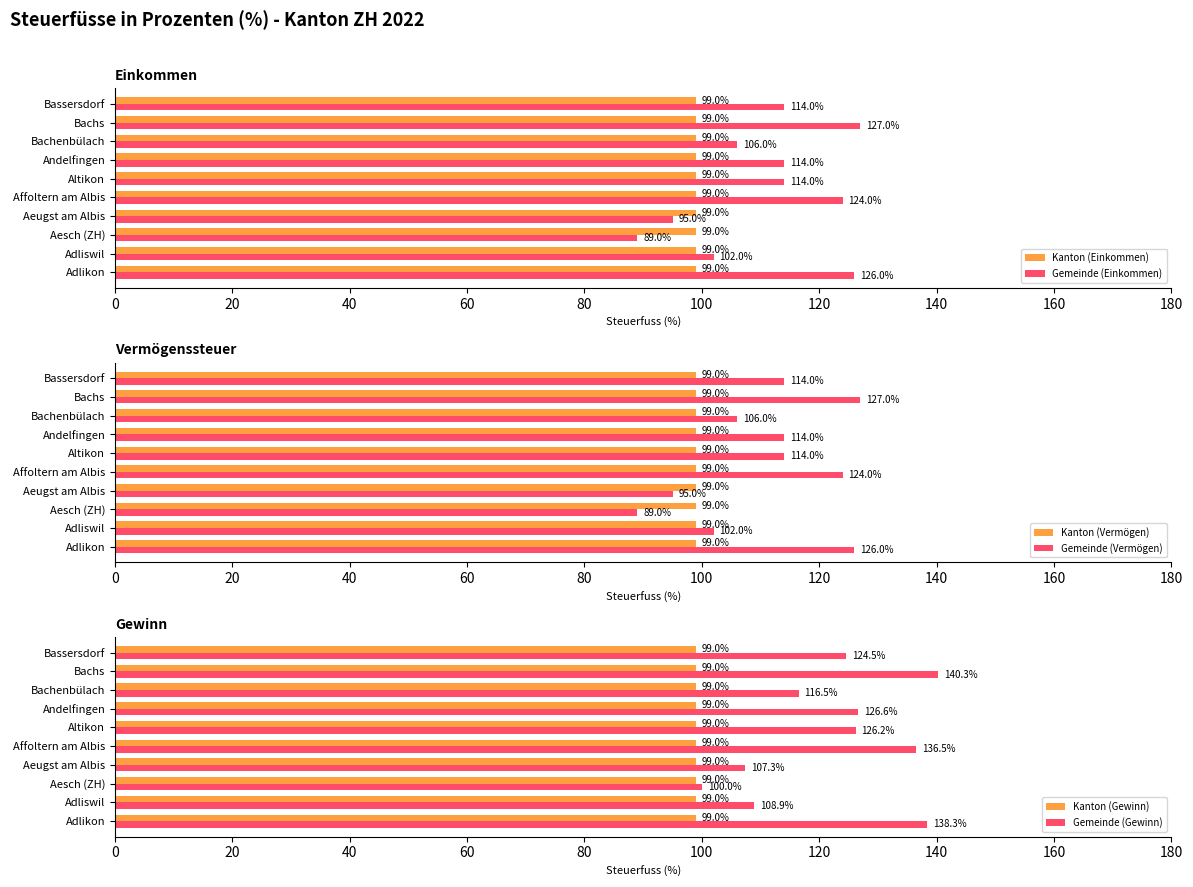

At which label does Gemeinde (Gewinn) reach its minimum?

Aesch (ZH)